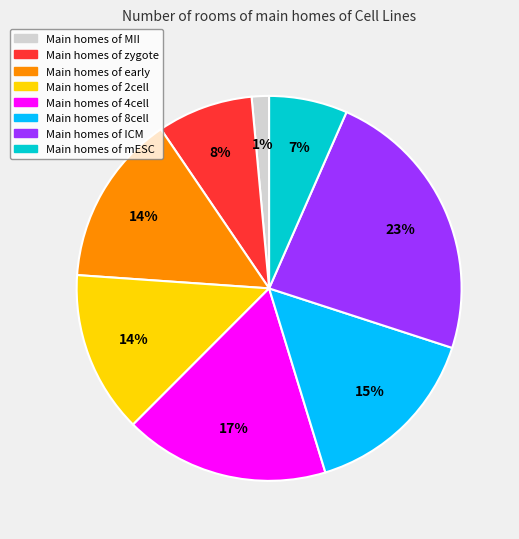

To the nearest percent, what is the average slice percentage?

12%